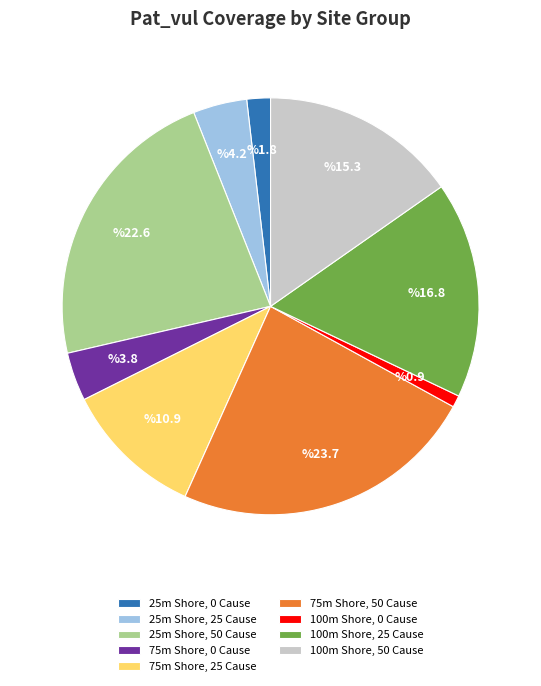

Is it true that 75m Shore, 50 Cause is 37% of the pie?

False